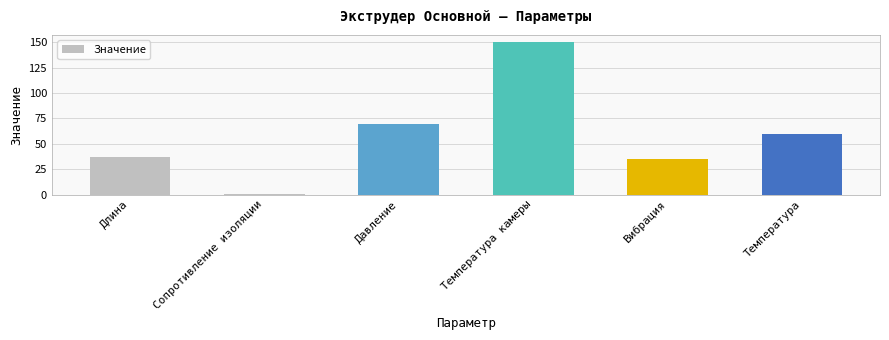

Between Сопротивление изоляции and Температура камеры, which is larger?

Температура камеры